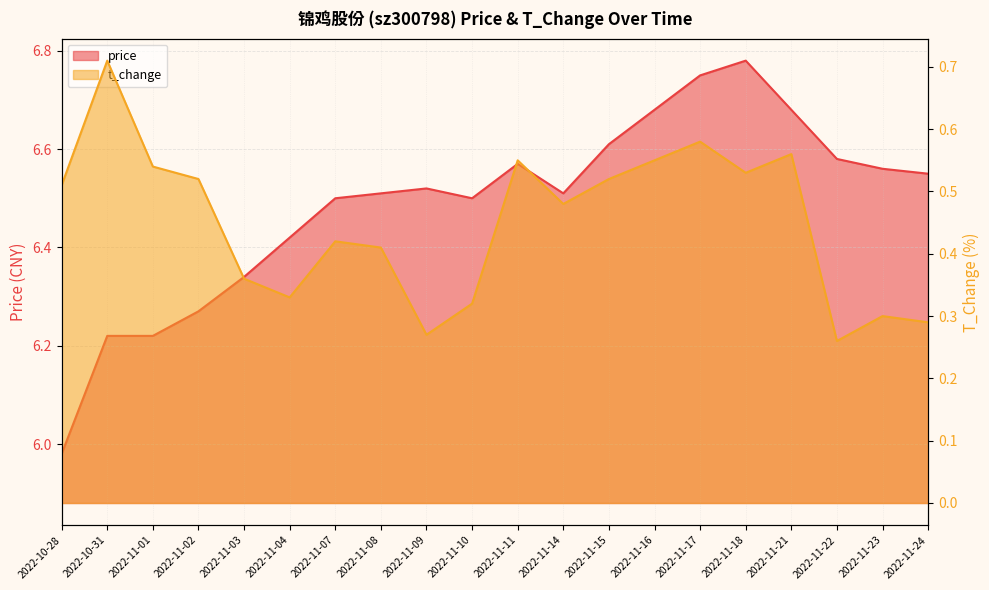

At 2022-11-21, list the series in order from smallest to largest.

t_change, price